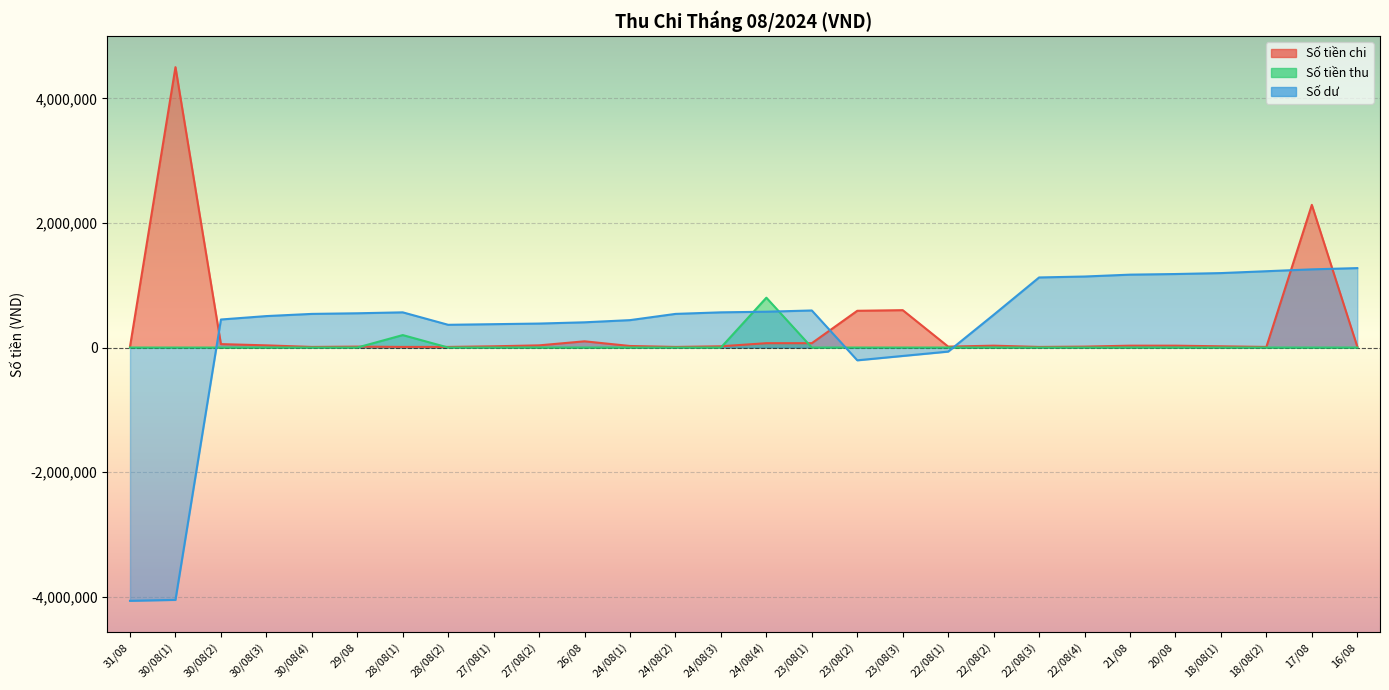

Rank the series at 22/08(3) from highest to lowest value.

Số dư, Số tiền chi, Số tiền thu